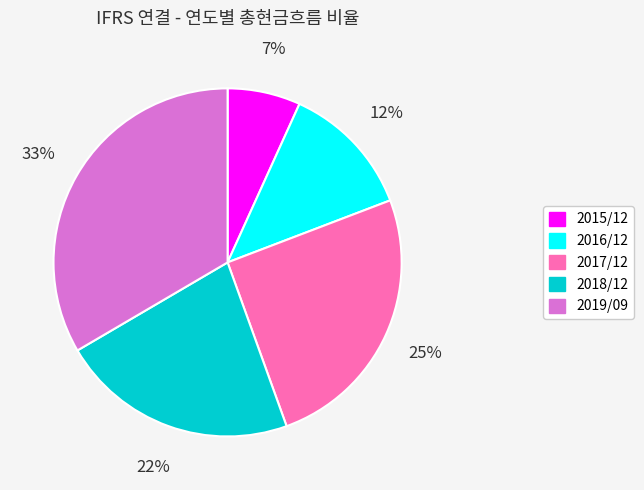

Combined, do 2018/12 and 2016/12 account for over 50%?

No